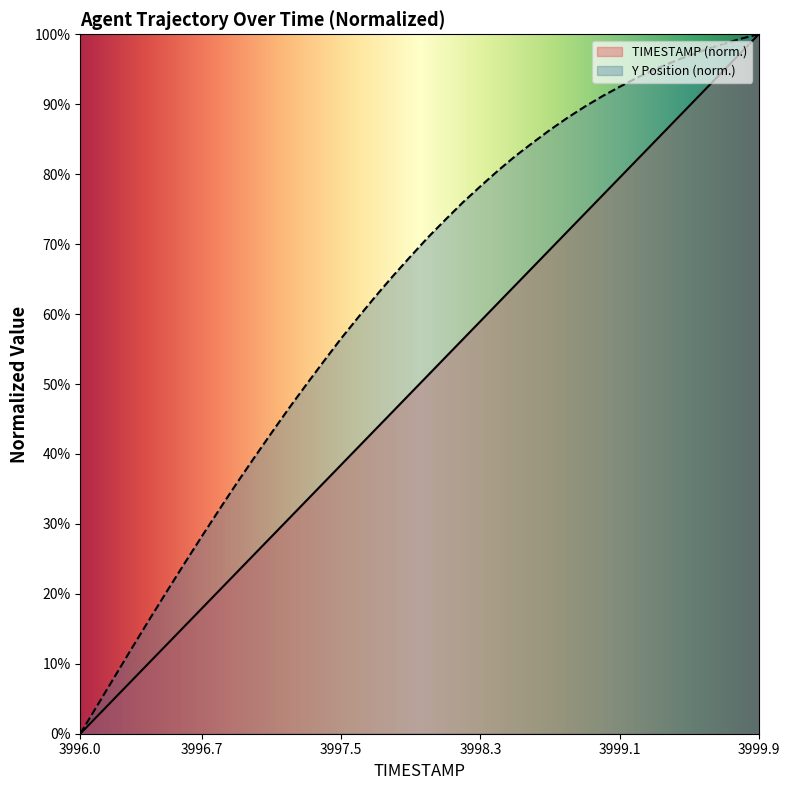

What is the difference between the second highest and second lowest values in the Y series?

95.3